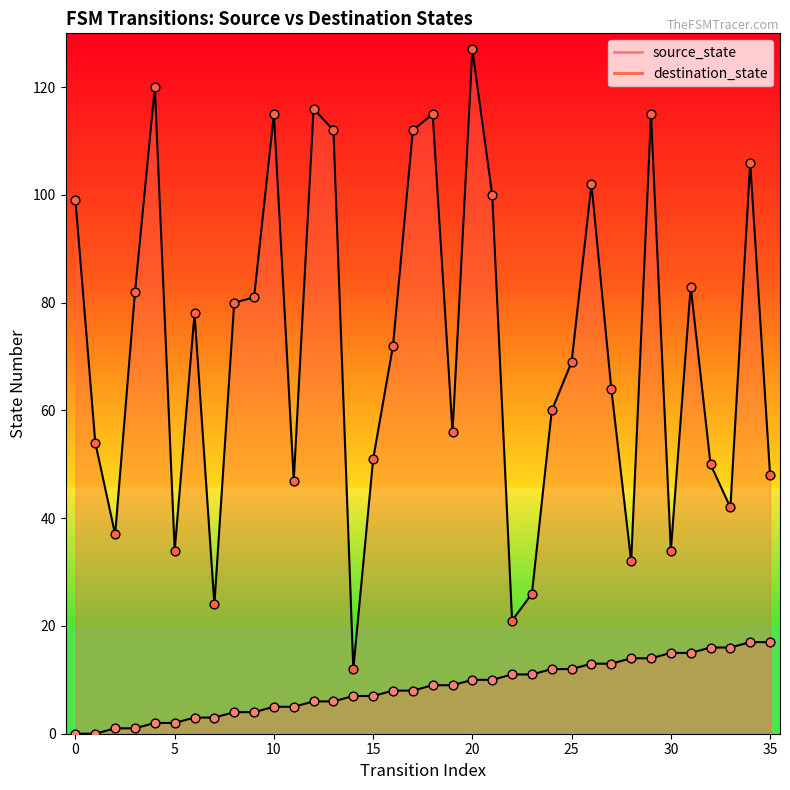

Which series reaches the minimum Y coordinate?

source_state